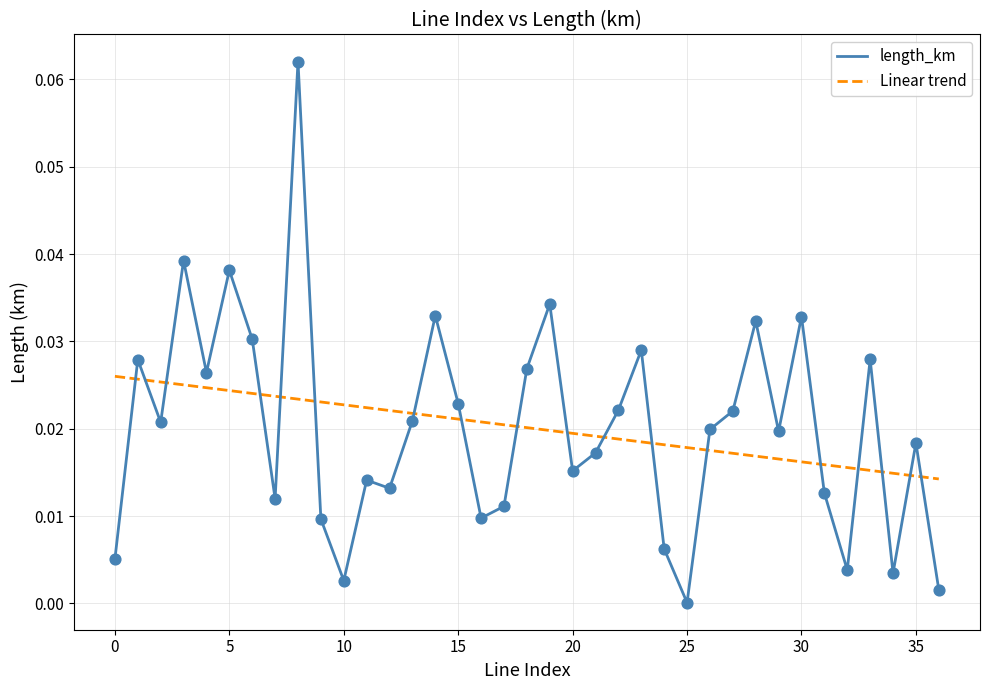

How many times do Linear trend and length_km cross each other?

18